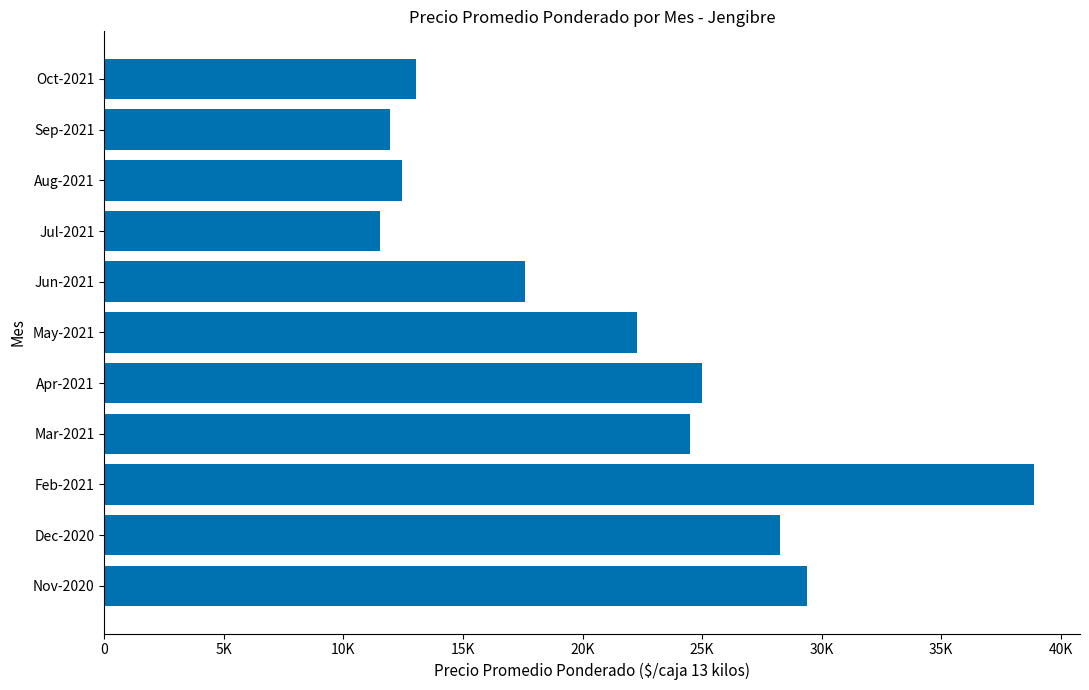

What is the average value?

21341